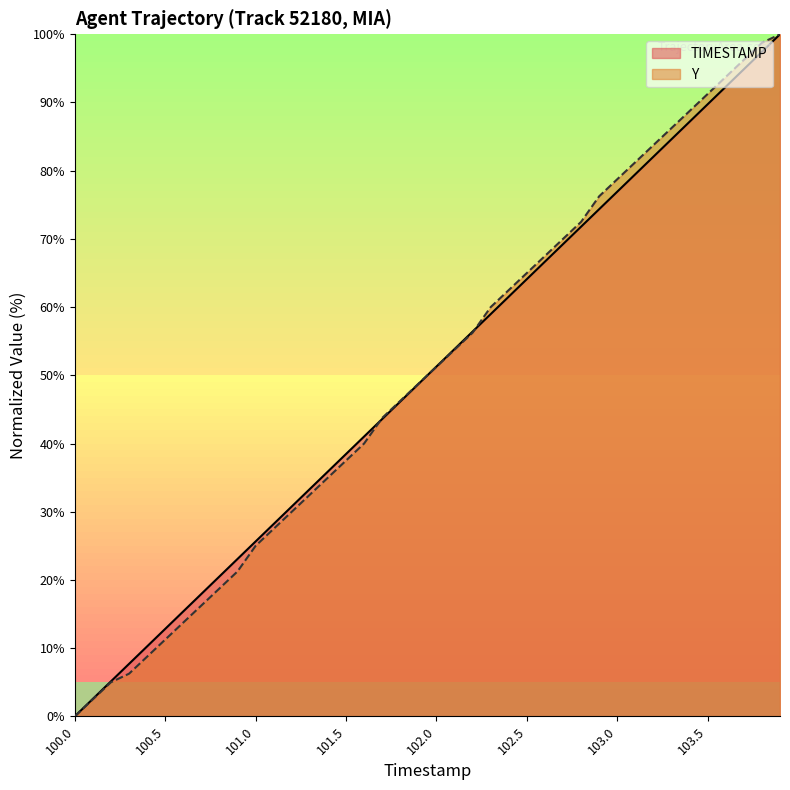

Where does the TIMESTAMP series first go above 51?

102.0